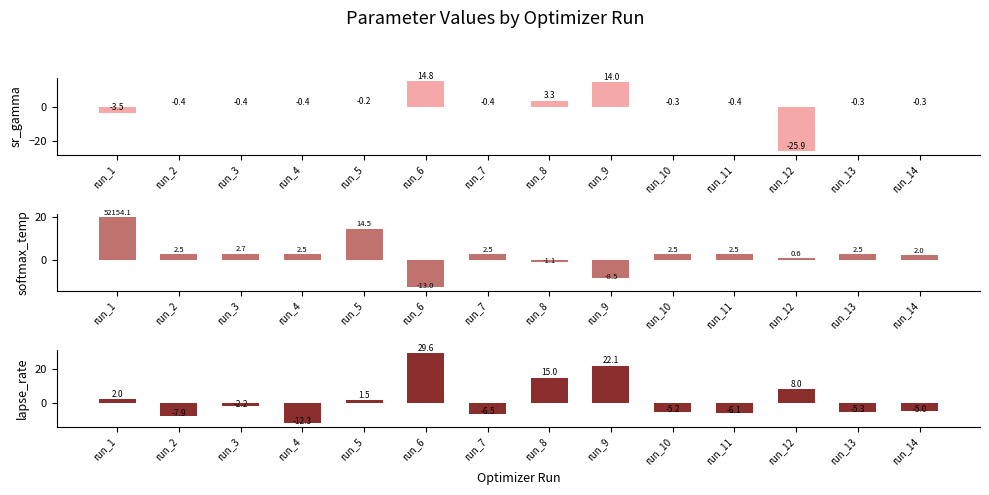

Between run_7 and run_10, which series saw the biggest shift?

lapse_rate